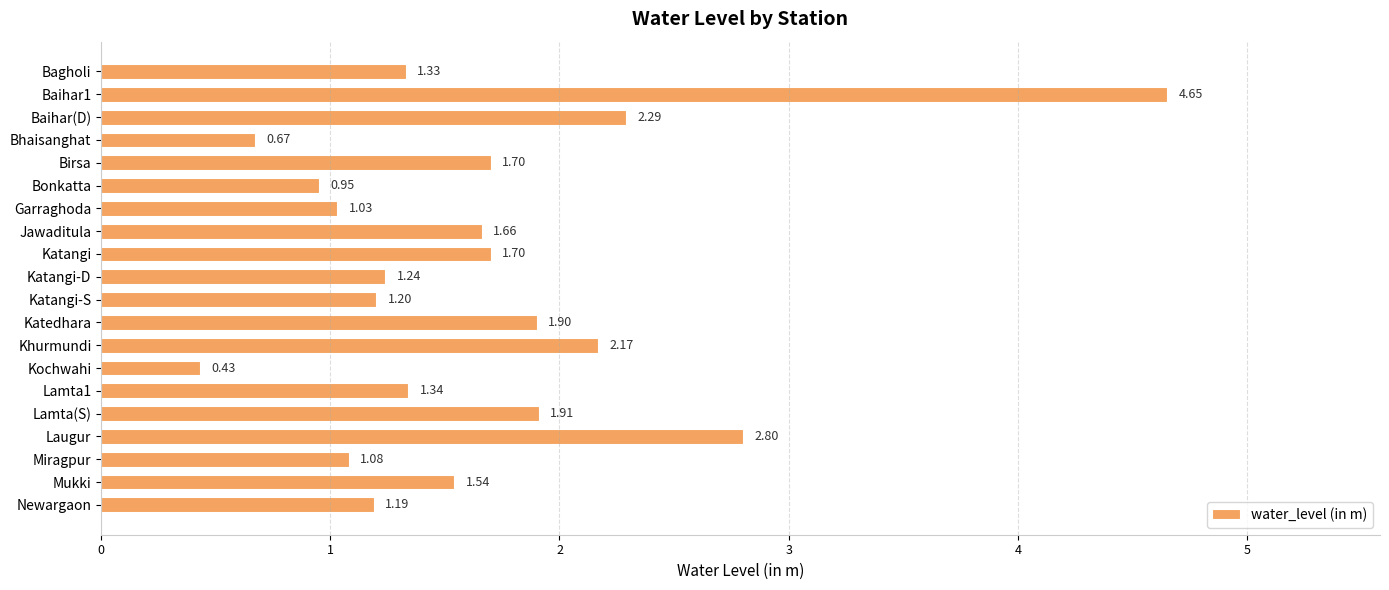

What is the difference between the maximum and minimum values?

4.2